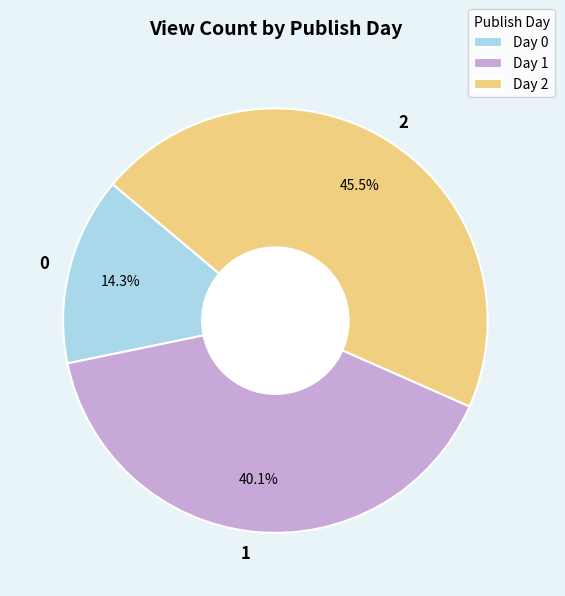

What is the ratio of the value at 0 to the value at 2?

0.3